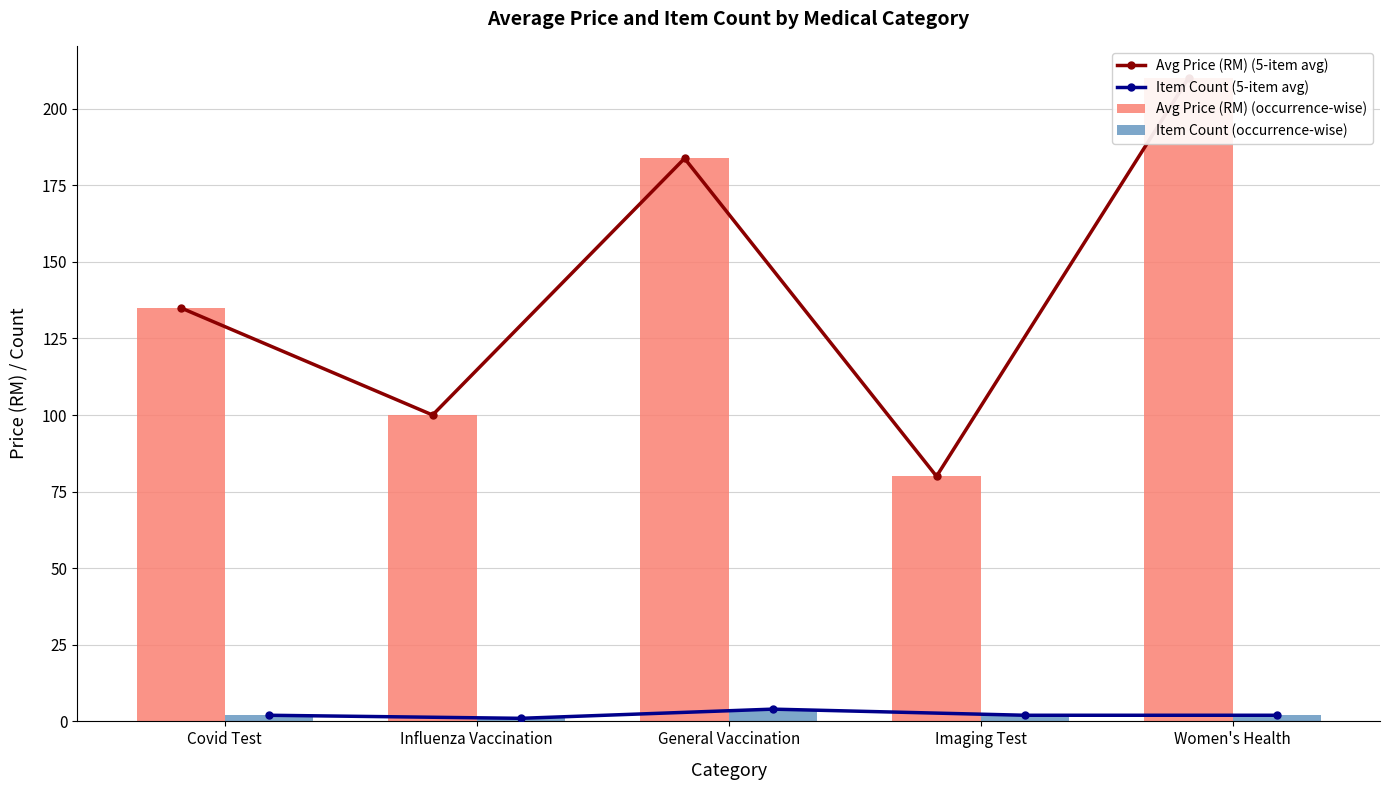

Reading left to right, list all the values displayed in this chart.

Avg Price (RM) (5-item avg): 135.0	100.0	183.8	80.0	210.0
Item Count (5-item avg): 2.0	1.0	4.0	2.0	2.0
Avg Price (RM) (occurrence-wise): 135.0	100.0	183.8	80.0	210.0
Item Count (occurrence-wise): 2.0	1.0	4.0	2.0	2.0